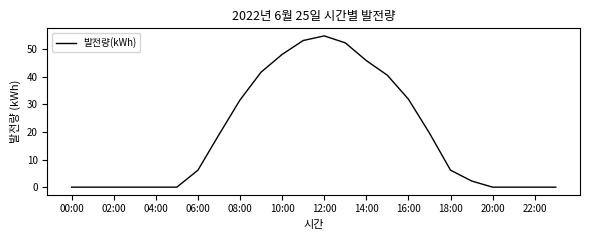

Does the chart display data point markers on the line(s)?

No